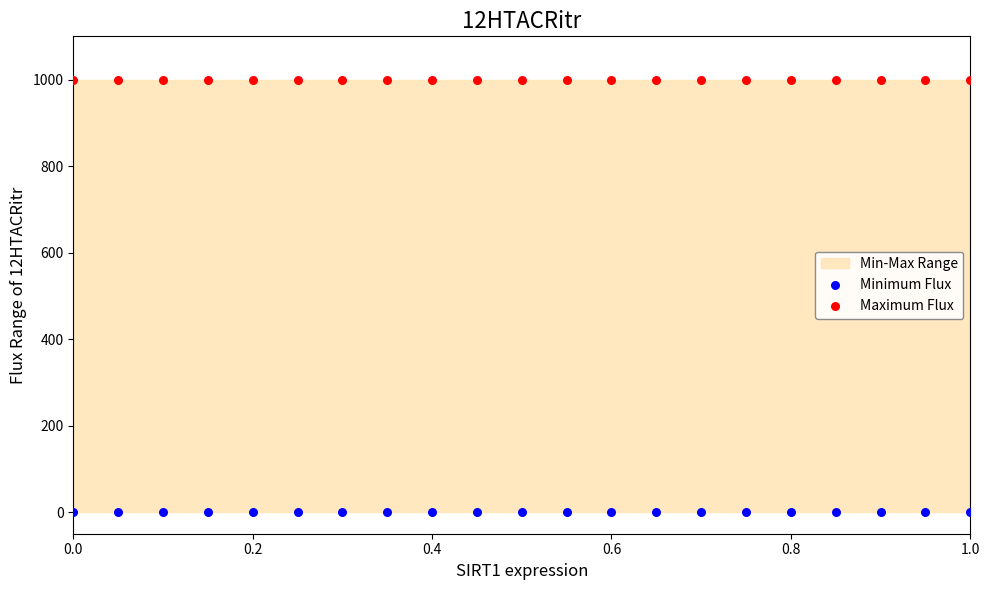

Which series contains the lowest Y value?

Minimum Flux